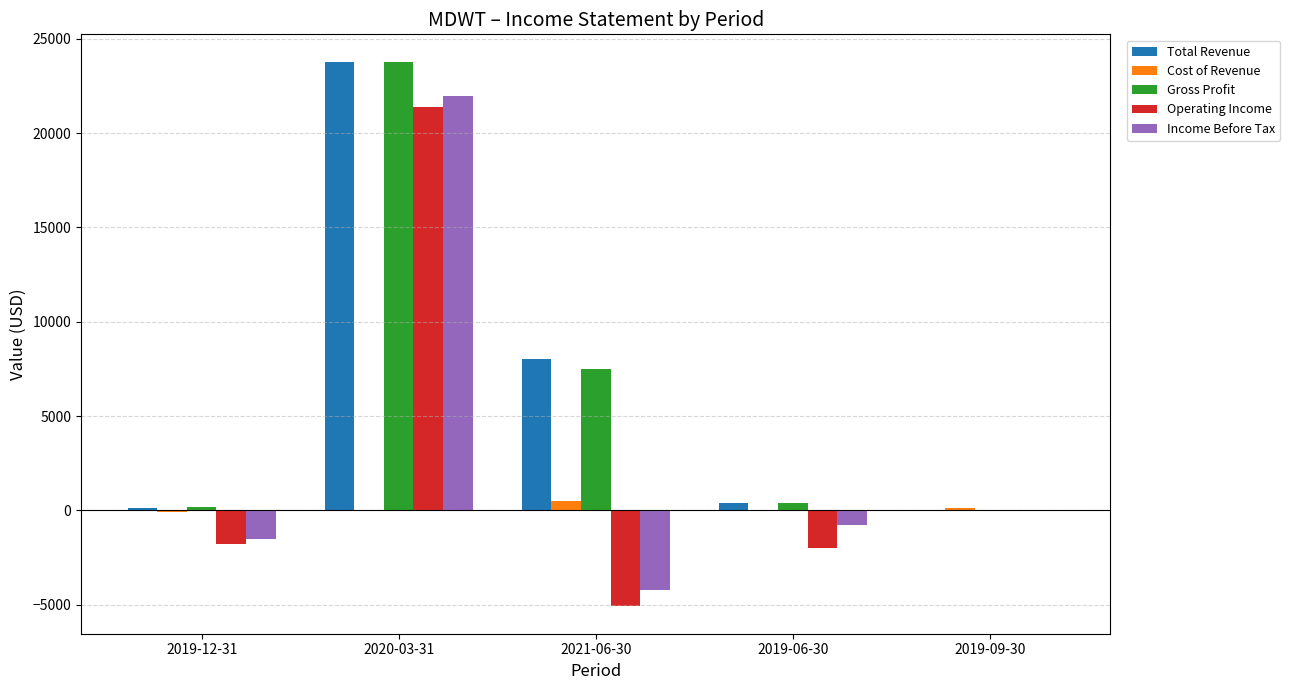

Where does the Total Revenue series first go above 400?

2020-03-31